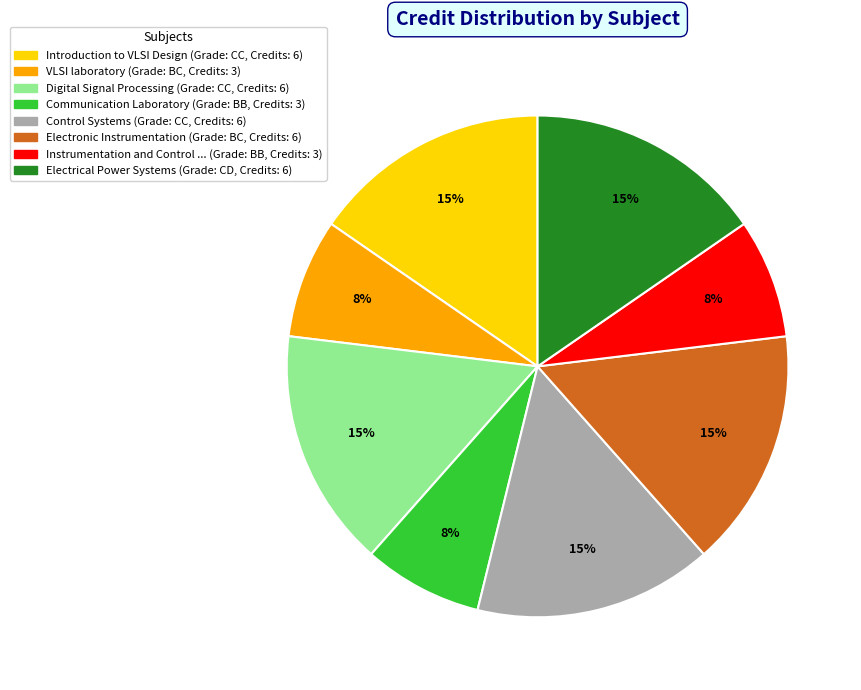

How many slices are in this pie chart?

8